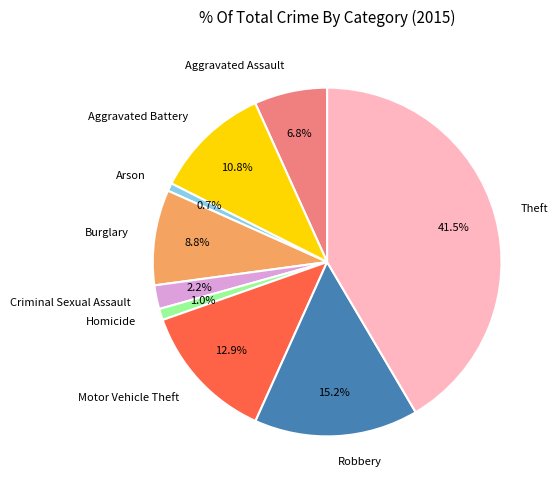

Does Robbery account for over 50% of the chart?

No